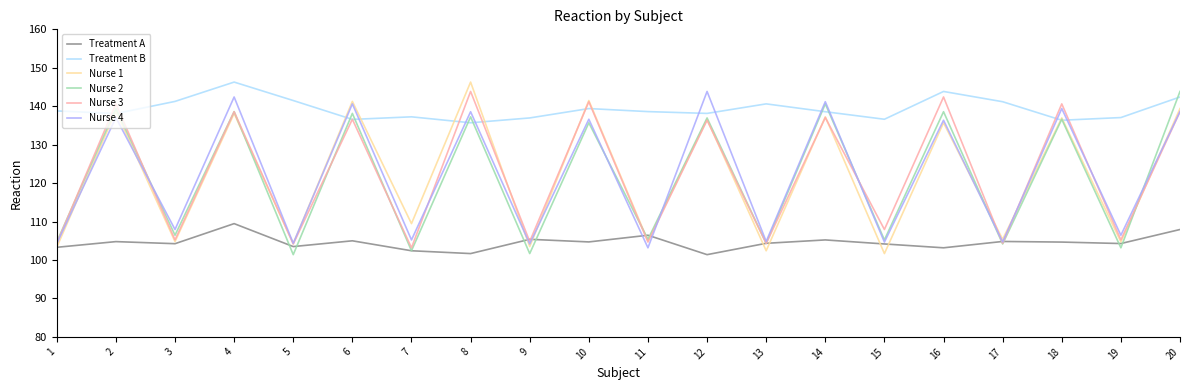

What are all the series names shown in the legend?

Treatment A, Treatment B, Nurse 1, Nurse 2, Nurse 3, Nurse 4